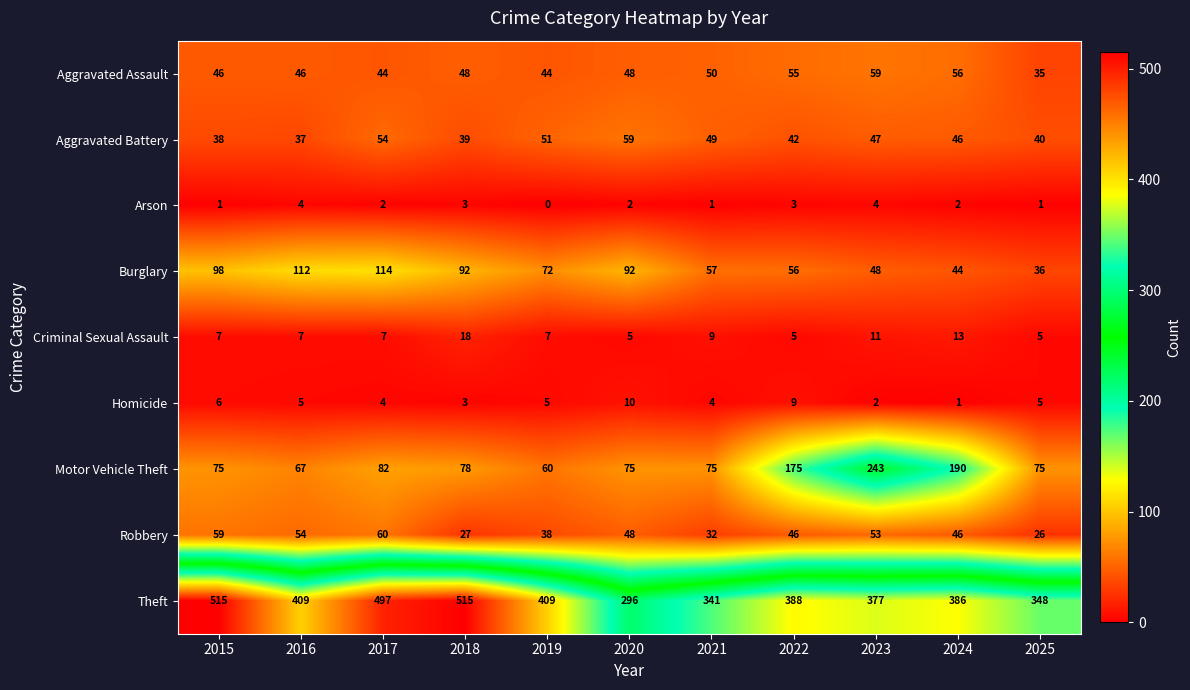

Where does the Arson series first go above 2?

2016